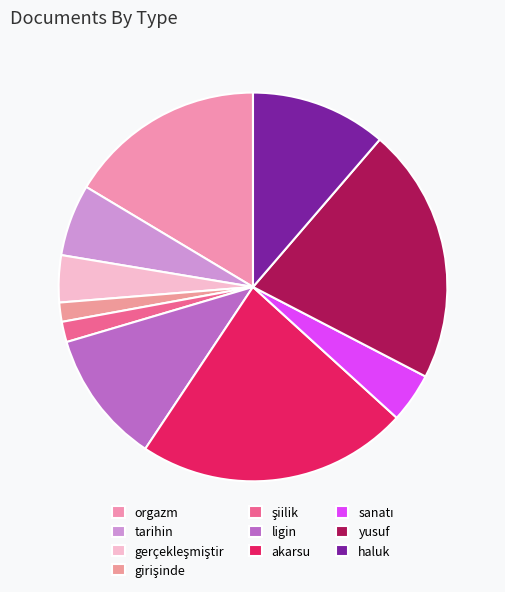

Is it true that ligin is 1% of the pie?

False